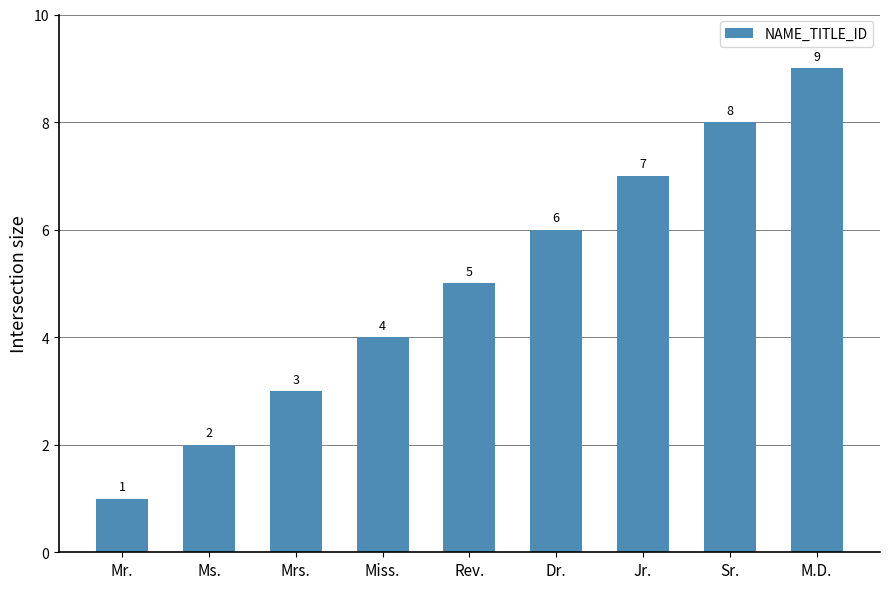

What is the smallest value displayed?

1